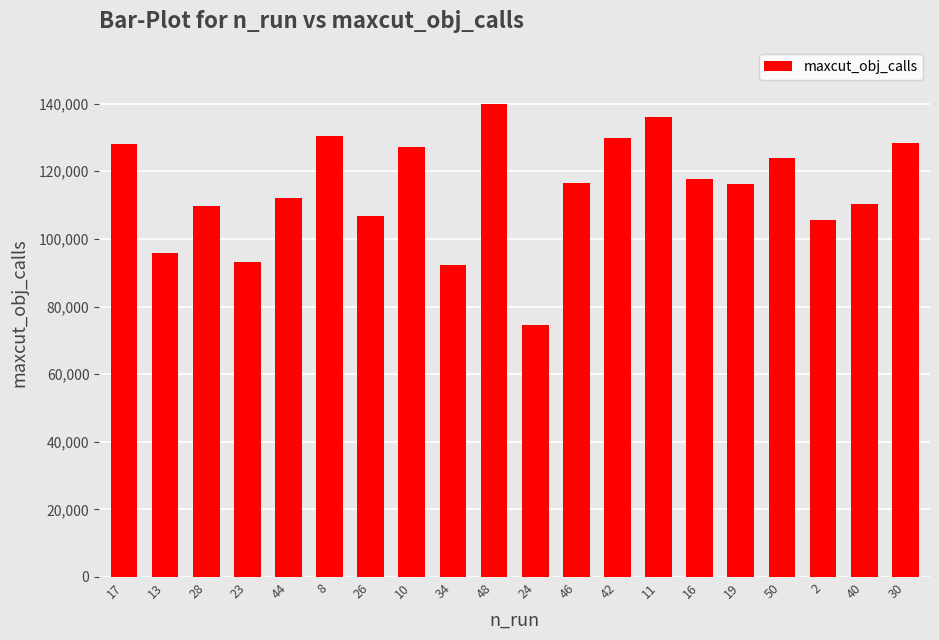

What is the value of the 16th bar from the left?

116311